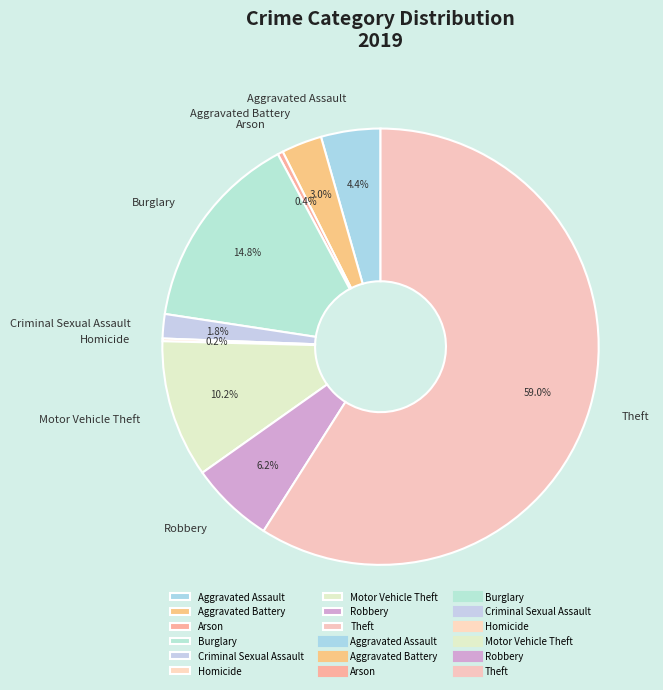

Between Aggravated Battery and Motor Vehicle Theft, which is larger?

Motor Vehicle Theft